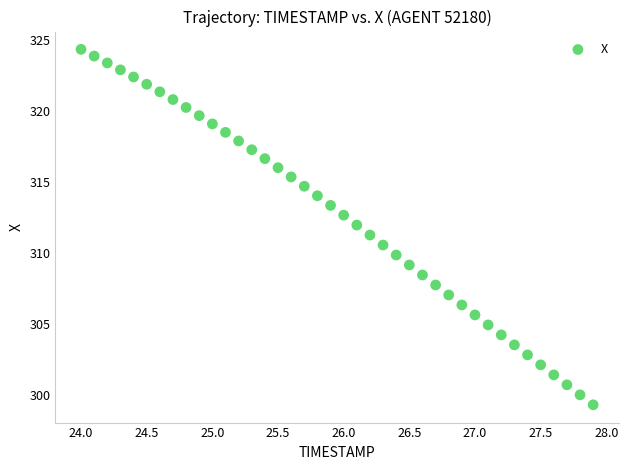

What is the range of X values (max minus min)?

3.9